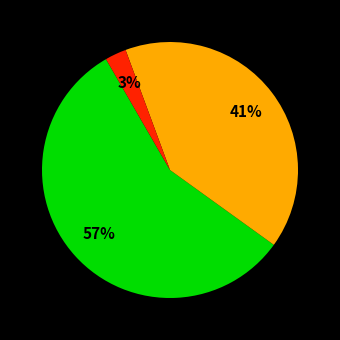

To the nearest percent, what is the average slice percentage?

33%